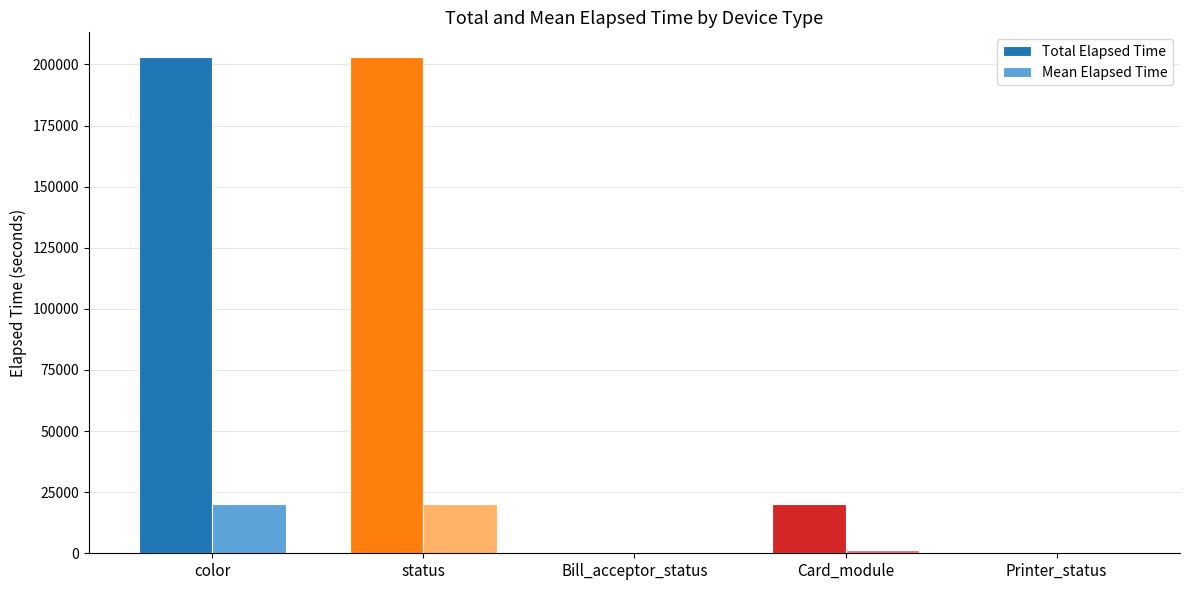

Which series has the largest range (max minus min)?

Total Elapsed Time